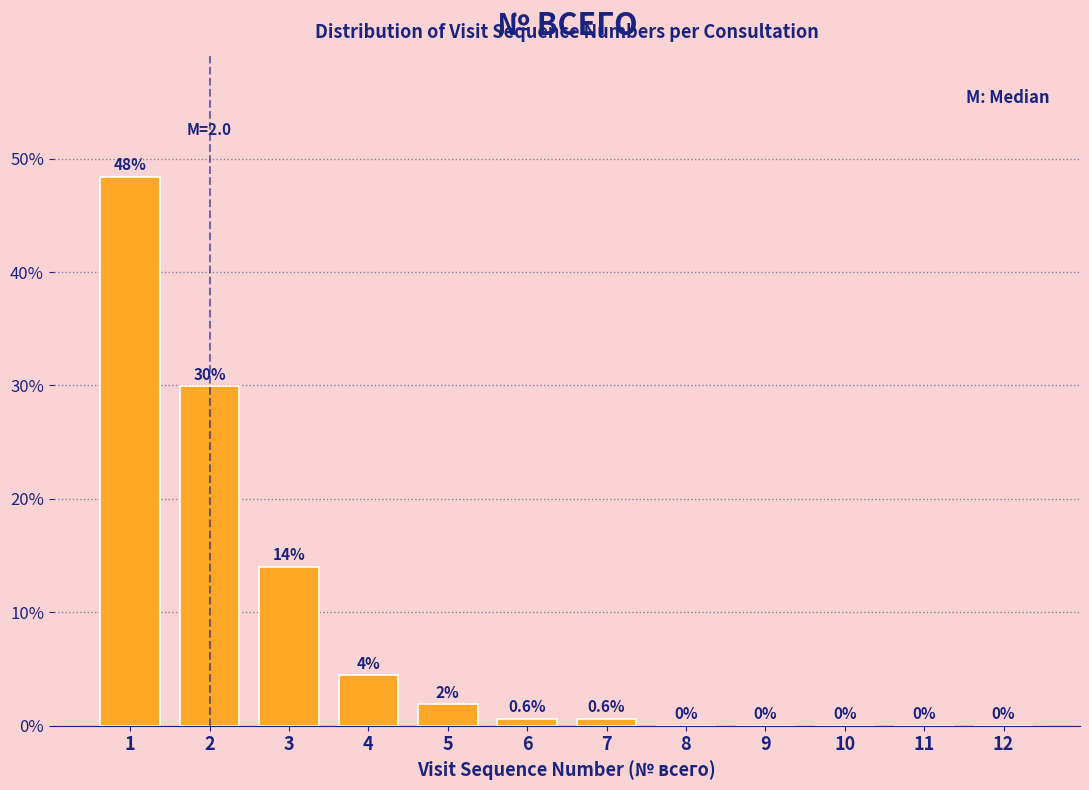

What is the greatest value displayed?

48.4